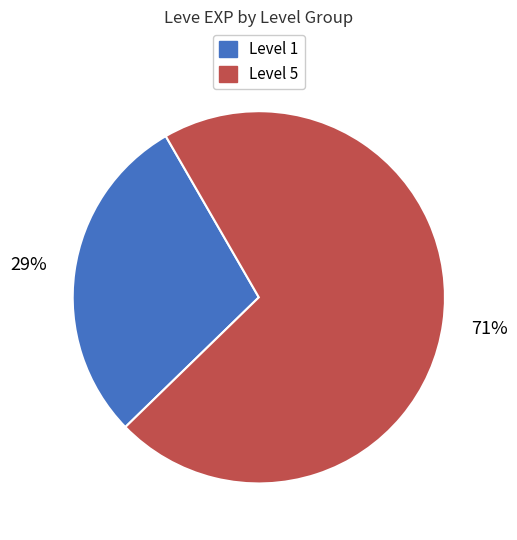

Is there any slice that represents more than half of the pie?

Yes